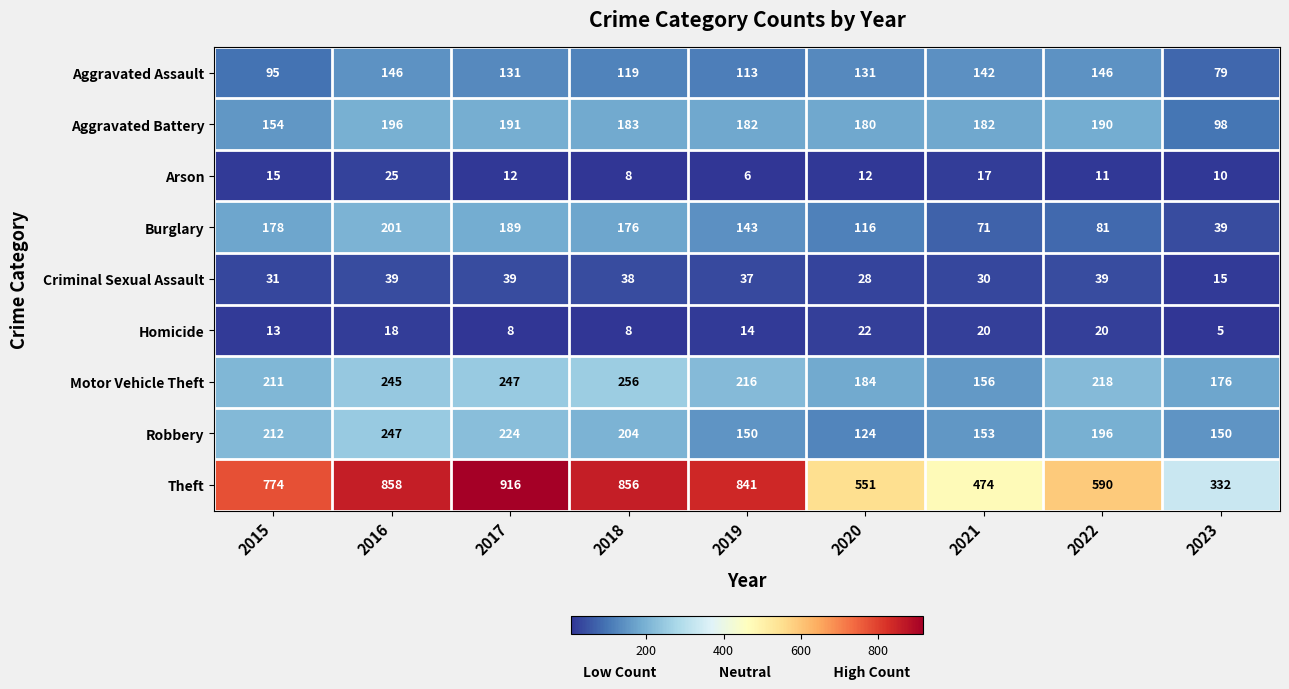

What is the spread (max minus min) of values at 2017?

908